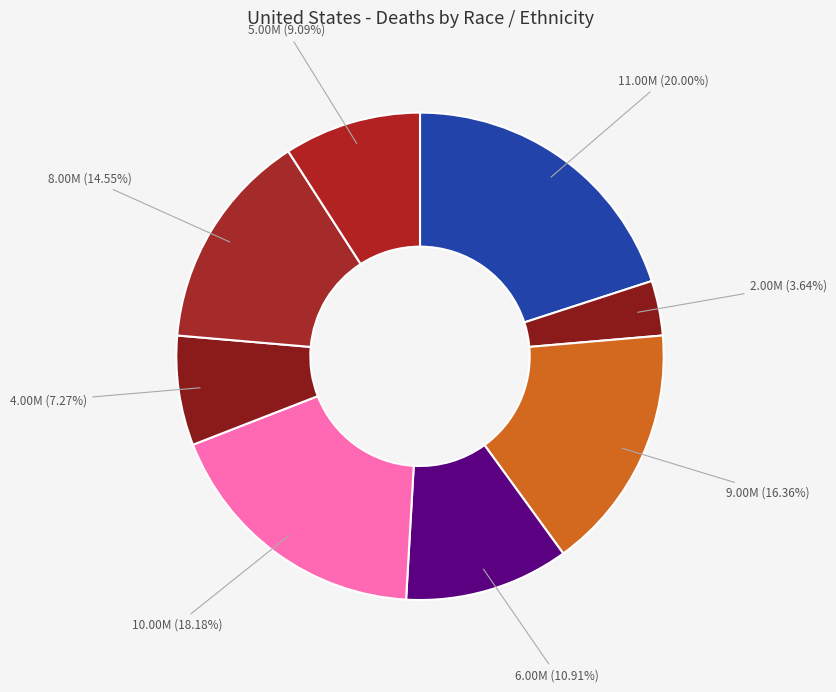

How many slices are in this pie chart?

8